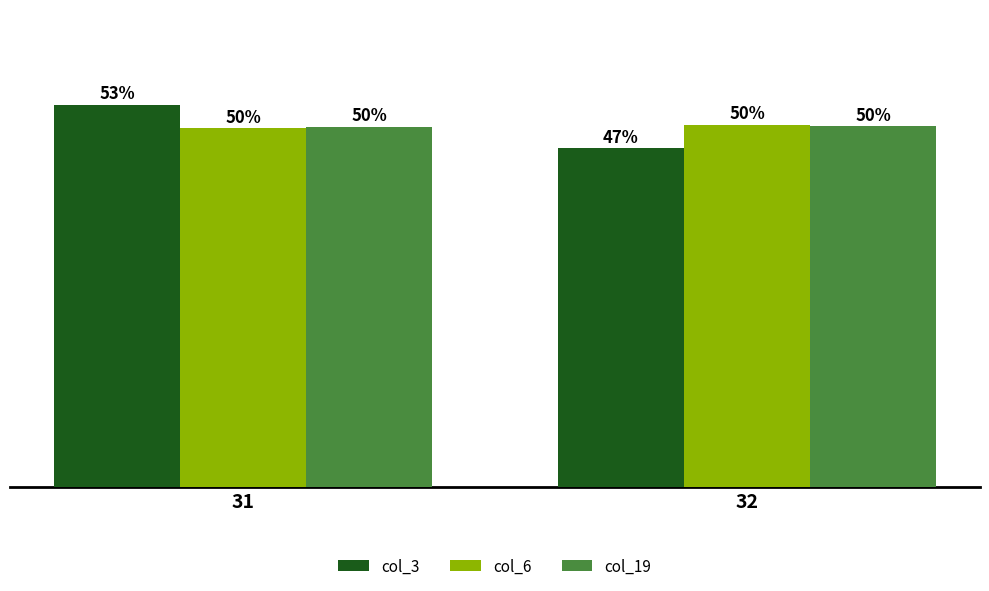

Which series has the widest spread of values?

col_3